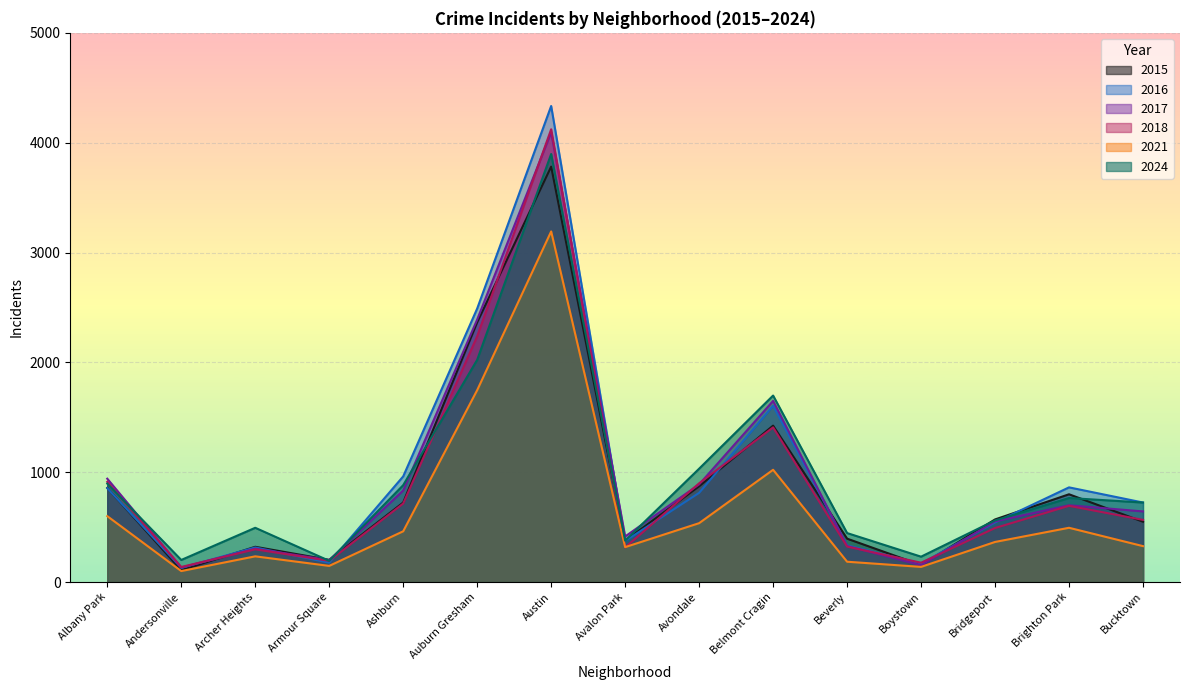

Rank the series at Brighton Park from highest to lowest value.

2016, 2015, 2024, 2017, 2018, 2021